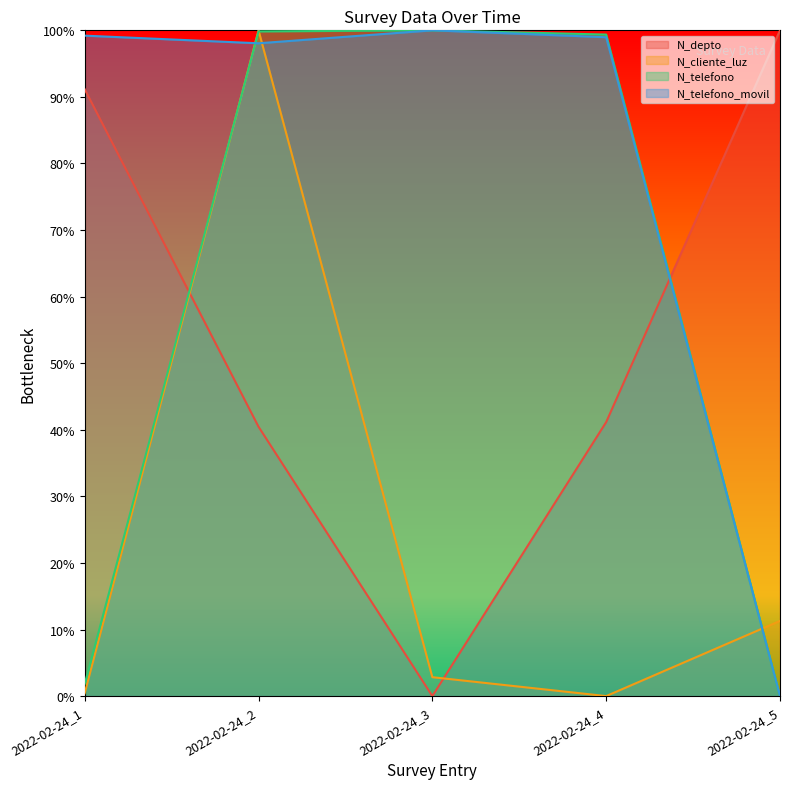

Between which two adjacent categories do N_telefono and N_telefono_movil first intersect?

2022-02-24_1 and 2022-02-24_2